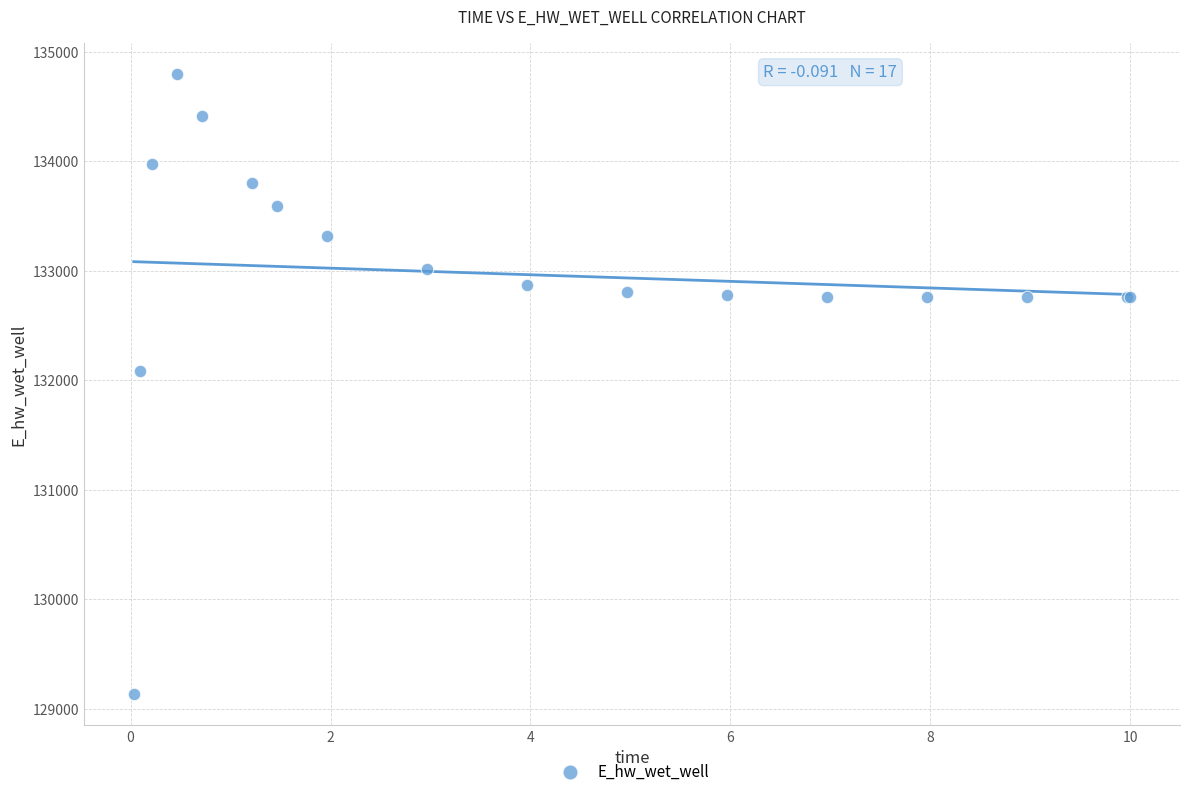

What Y value in the scatter plot is closest to 131962?

132086.4